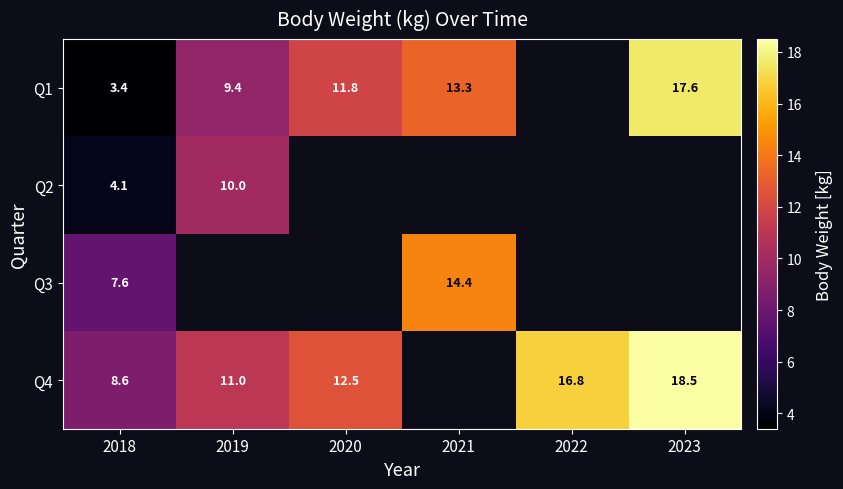

How many distinct data groups are displayed?

4